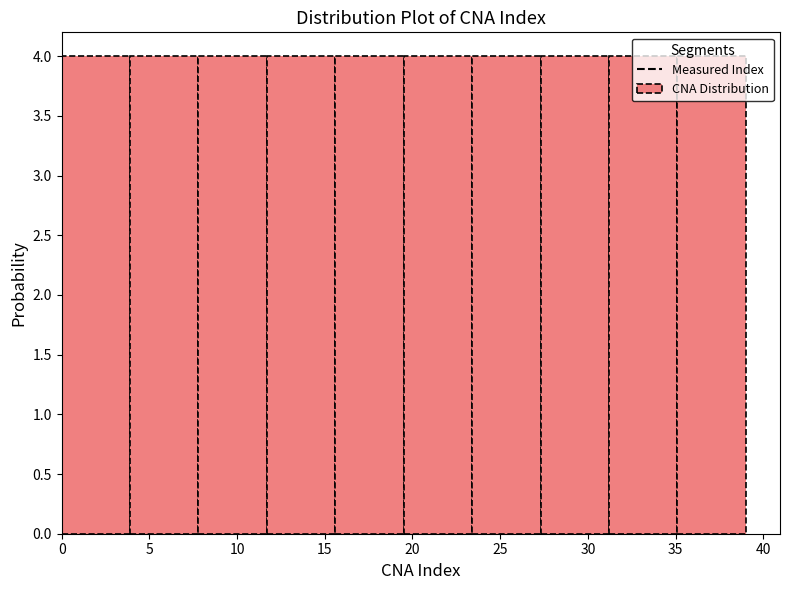

What is the height of the bar covering 7.8 to 11.7 on the x-axis? Neither the bar edges nor the heights are printed on the chart, so give them approximately, as read against the axes.

4